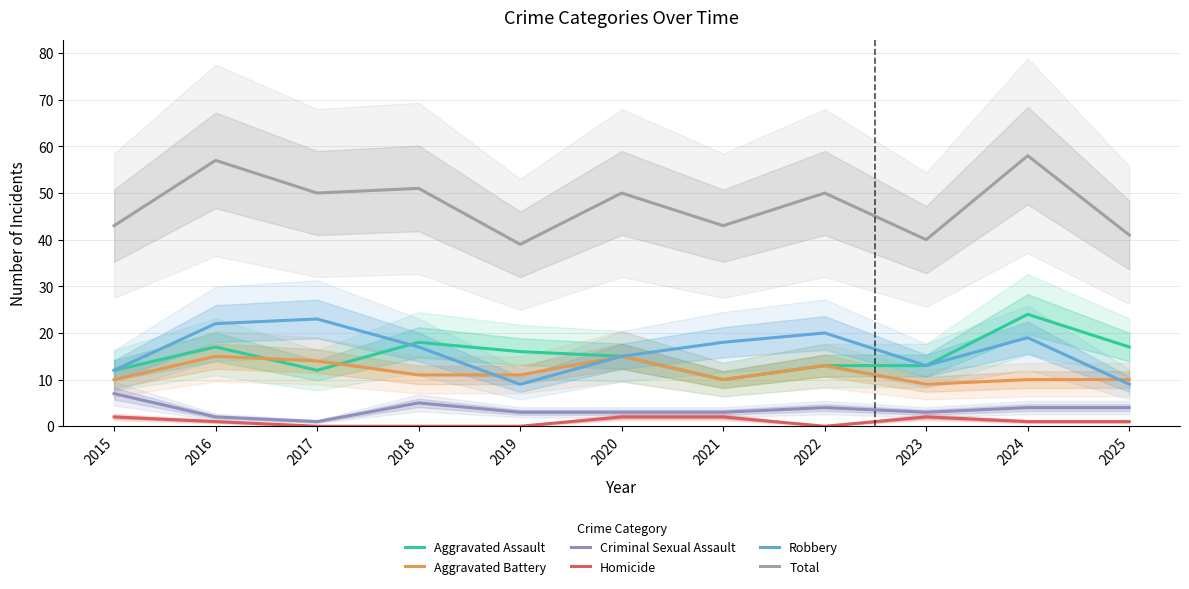

Which series has the widest spread of values?

Total